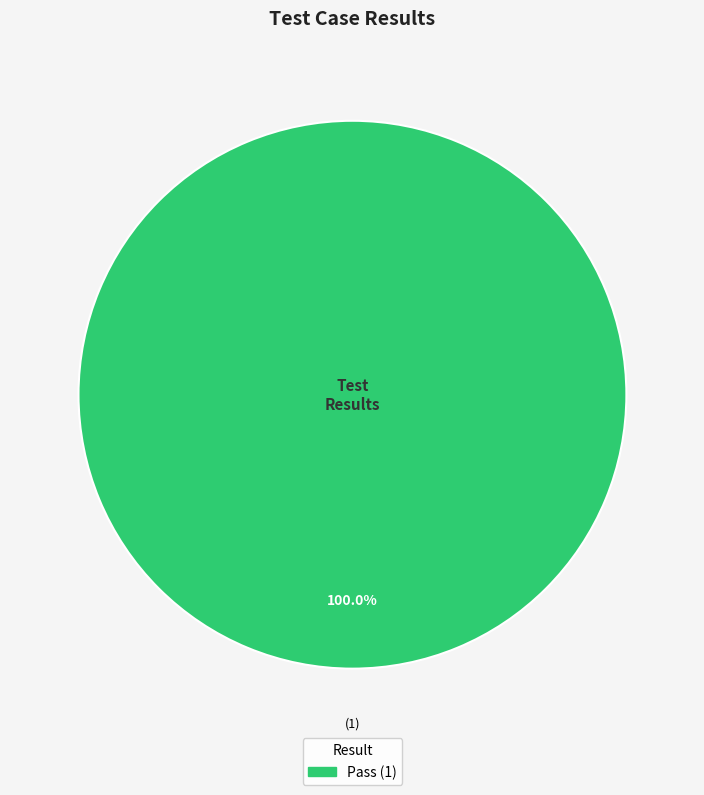

Count the number of slices in the pie.

1